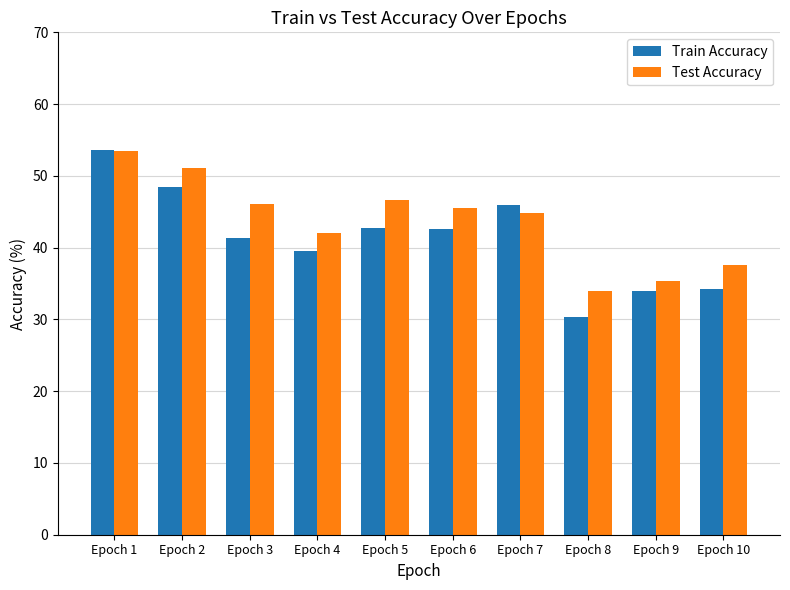

Read the Train Accuracy value at Epoch 3.

41.4